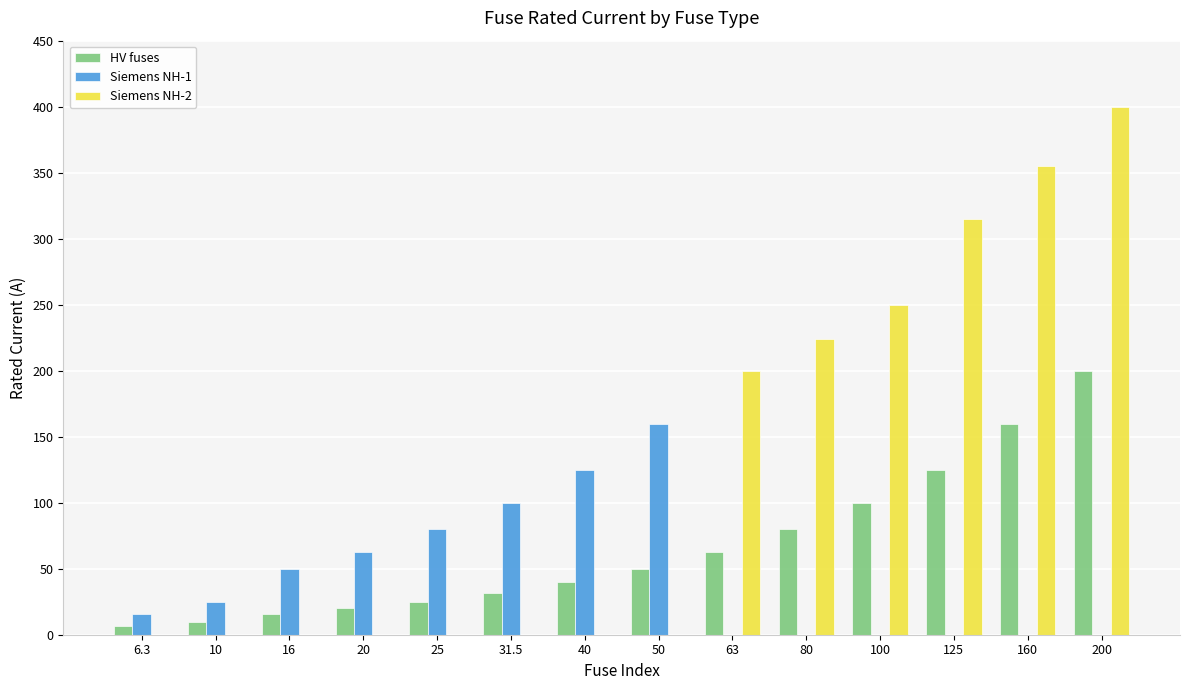

What is the difference between the HV fuses values at 80 and 200?

120.0